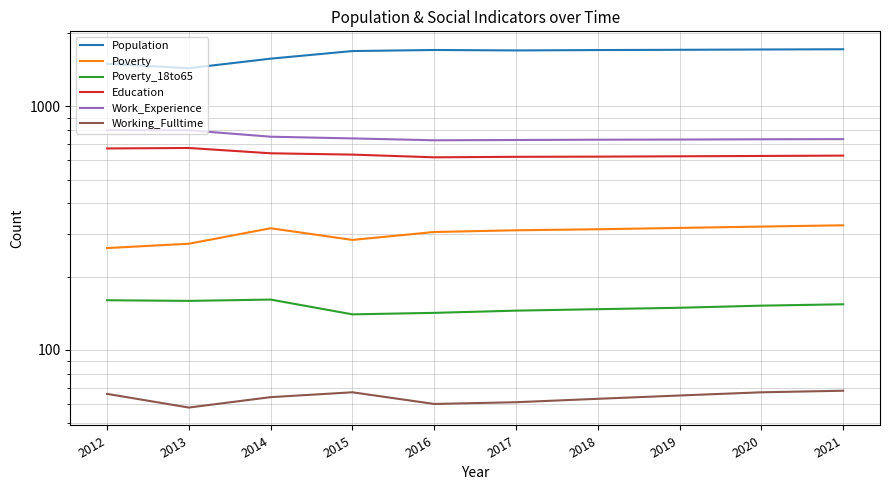

At how many categories does at least one series exceed 1383?

10